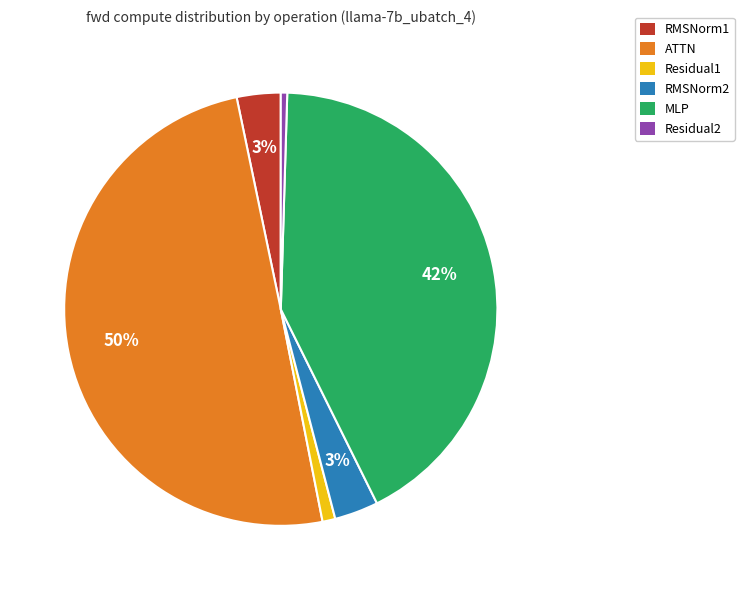

Does Residual1 account for over 50% of the chart?

No